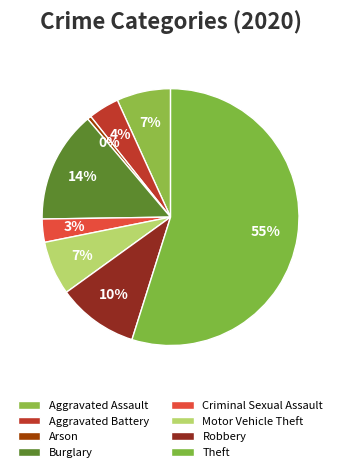

How many segments does this pie chart have?

8